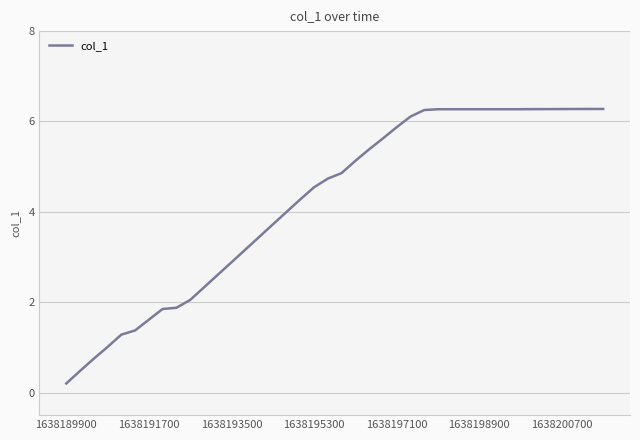

What is the greatest value displayed?

6.3